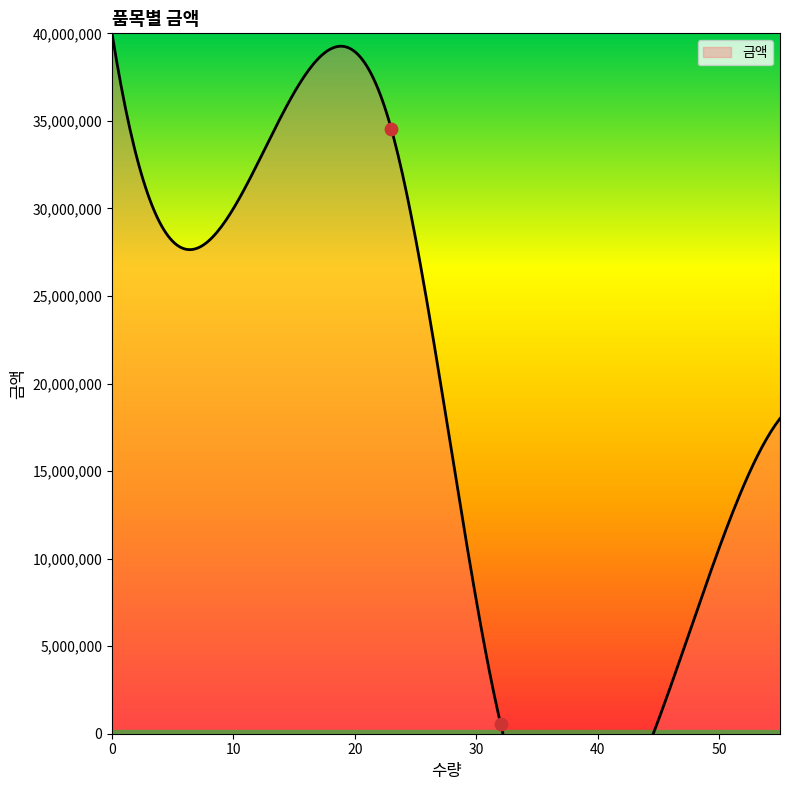

Approximately how many times larger is the value at 음식 (수량: 23) compared to ㄴㅇㅀㅇㄴㄹ (수량: 32)?

63.2